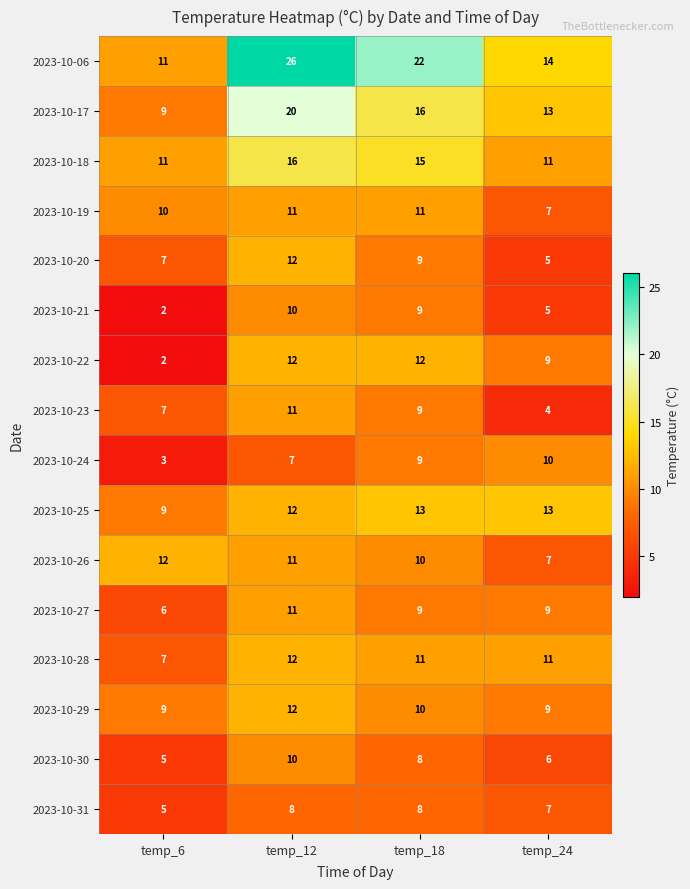

Where is 2023-10-22 nearest to the value 7?

temp_24